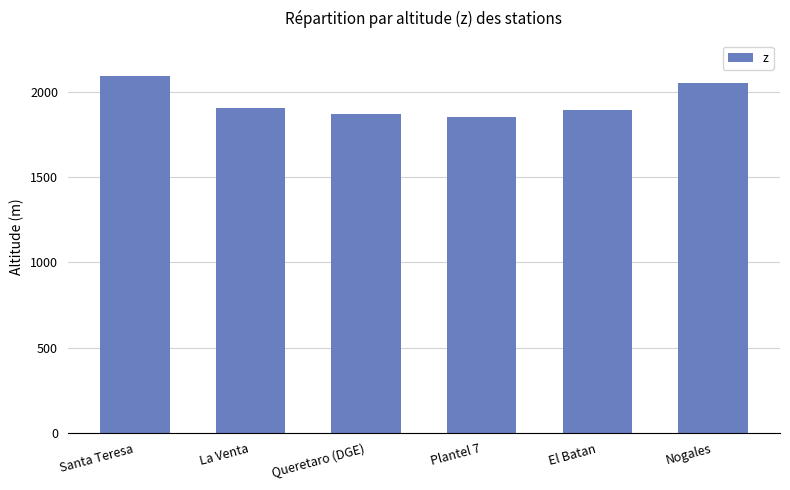

What is the sum of all values?

11667